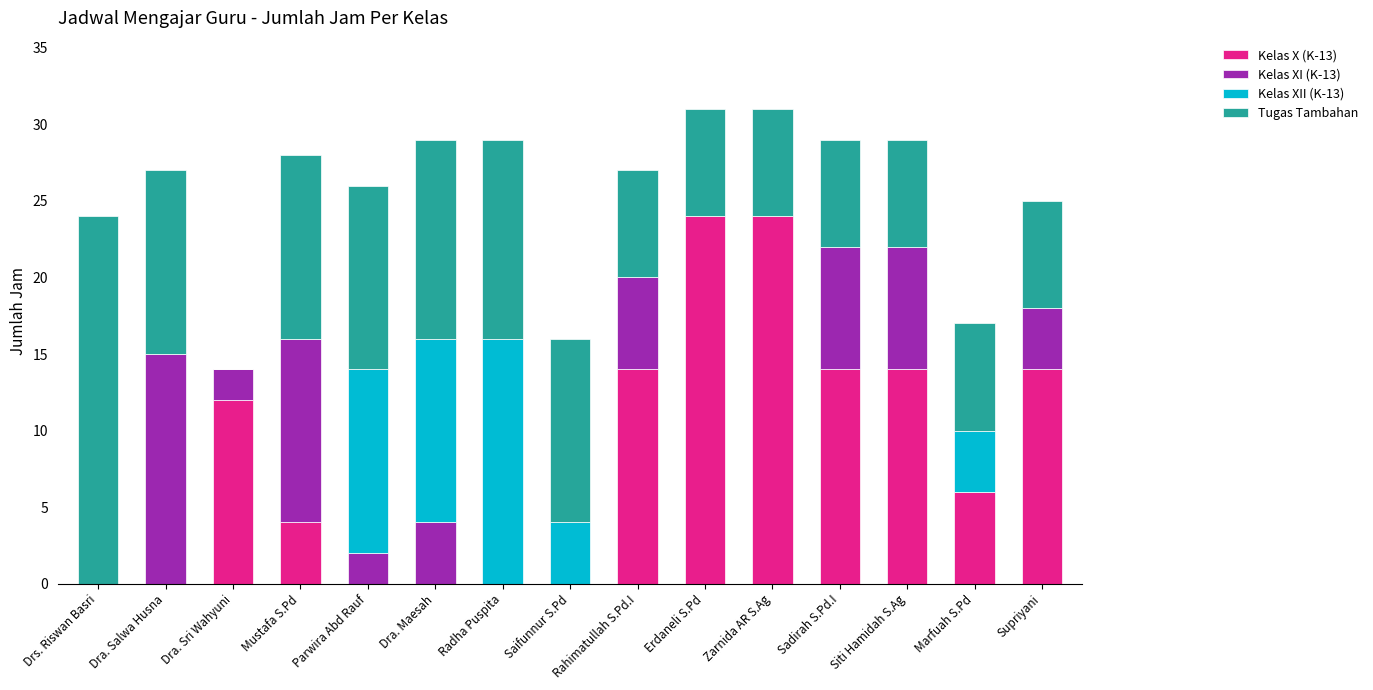

The value of Kelas X (K-13) at Parwira Abd Rauf is 12. True or false?

False